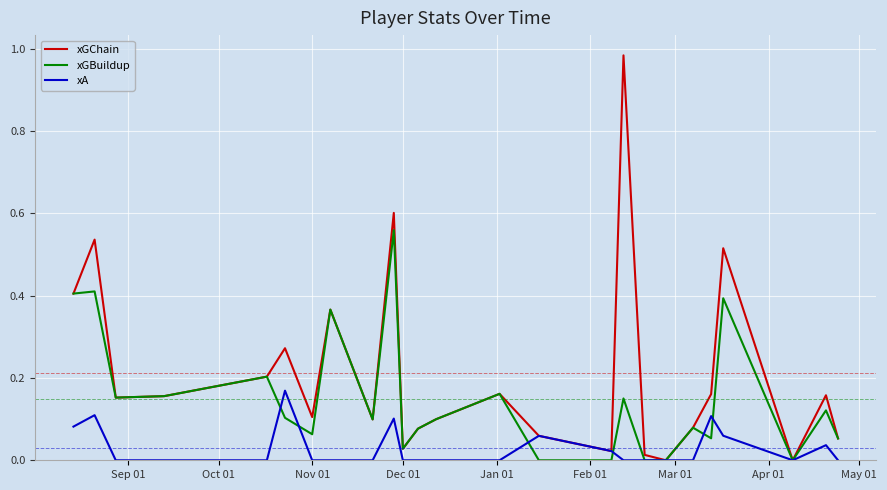

List the series in order of their overall mean, highest first.

xGChain, xGBuildup, xA